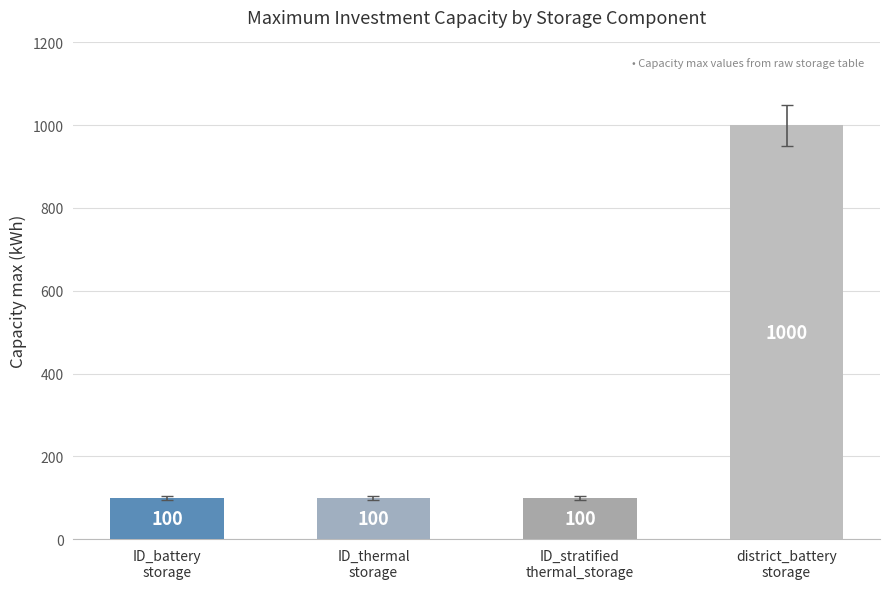

What is the label of the 4th bar from the left?

district_battery
storage